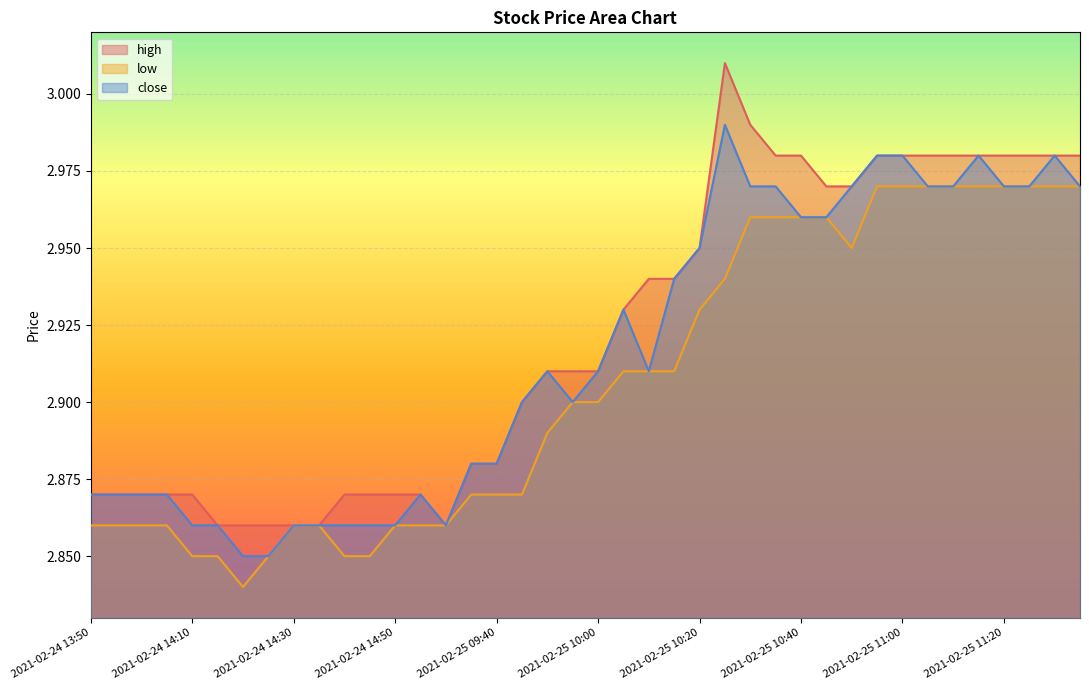

True or false: close and high cross at least once.

False